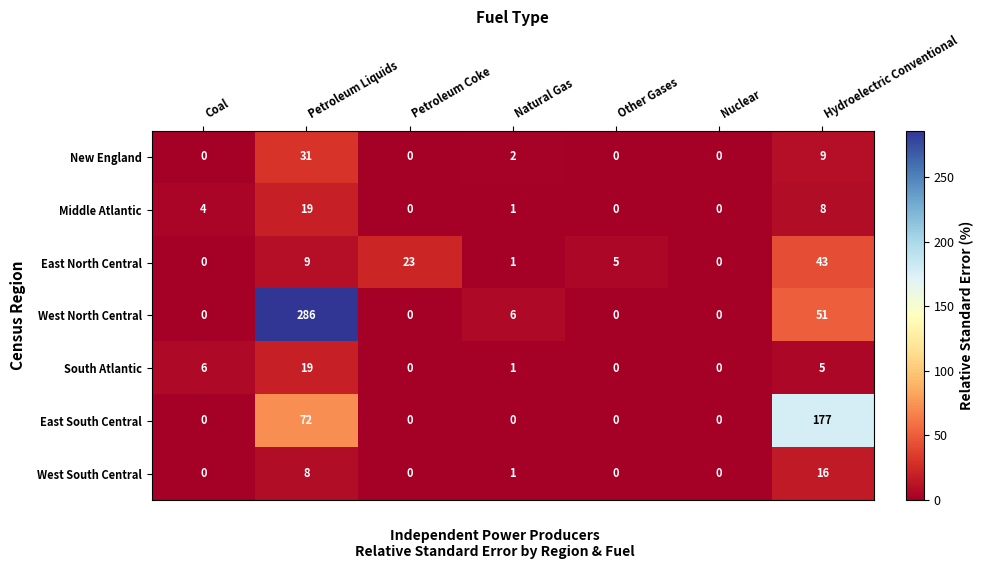

Which category has the highest value in the West North Central series?

Petroleum Liquids